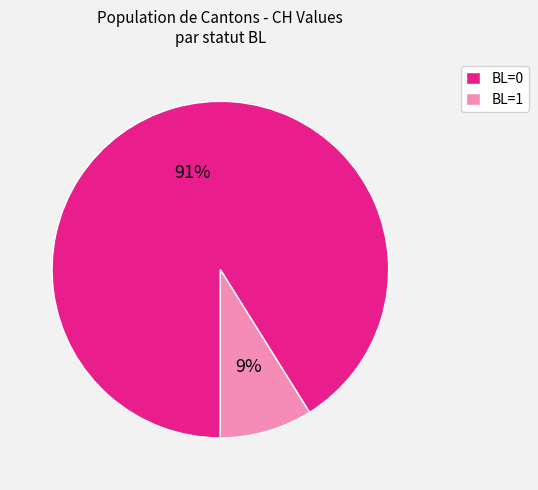

True or false: BL=0 accounts for 97% of the total.

False